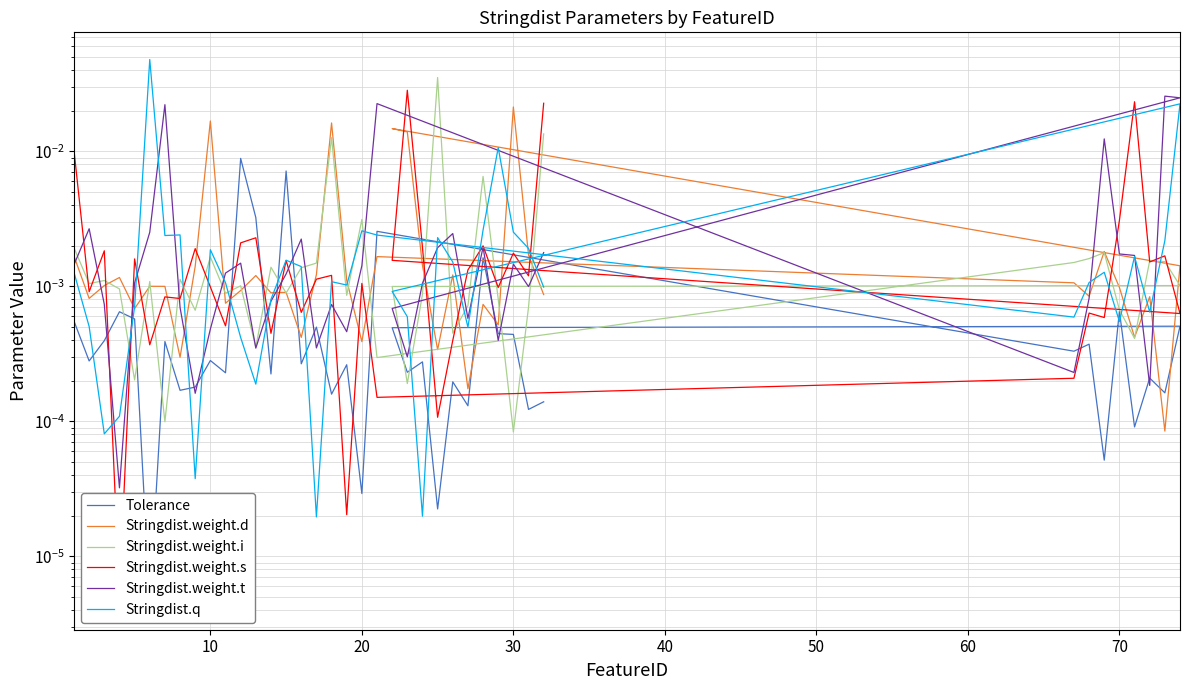

Which series ends up on top after the final intersection of Tolerance and Stringdist.weight.i?

Stringdist.weight.i